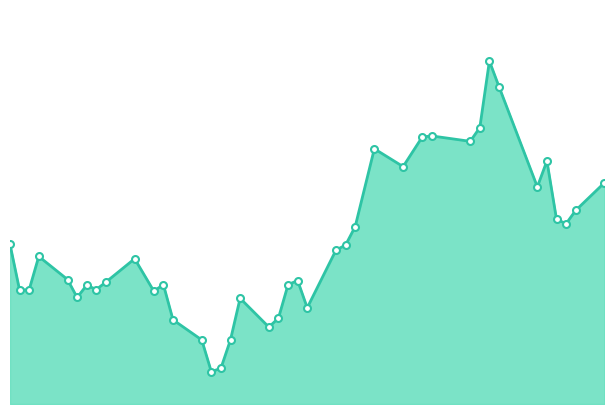

What is the minimum value shown in the chart?

3362.1